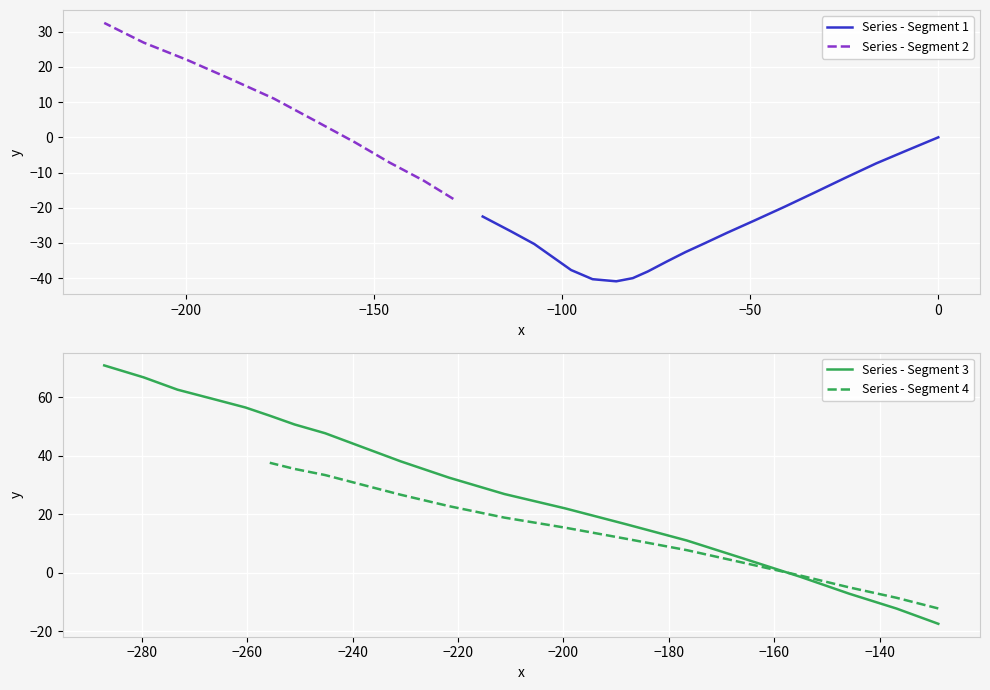

What is the value of the 38th point from the left?

62.6